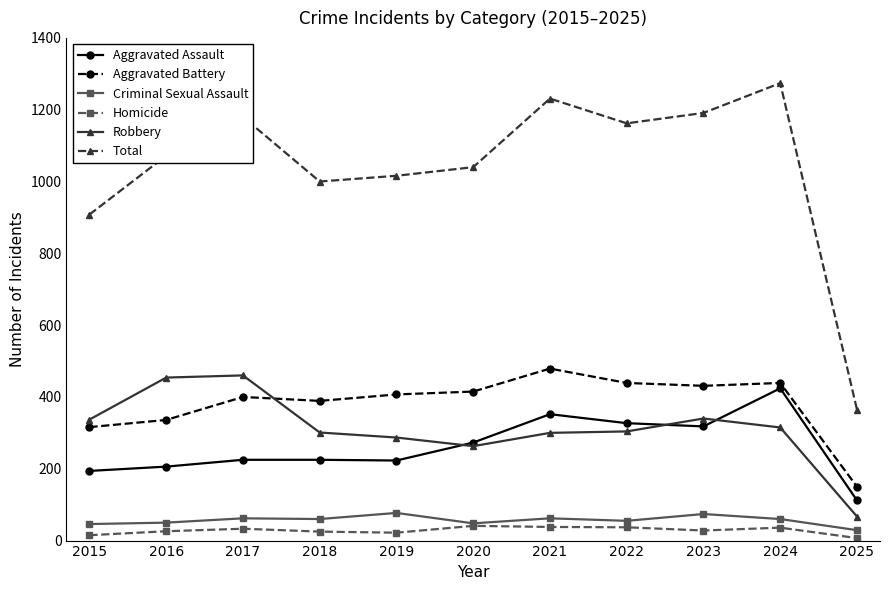

True or false: Robbery has more than 0 points higher than both neighbors.

True